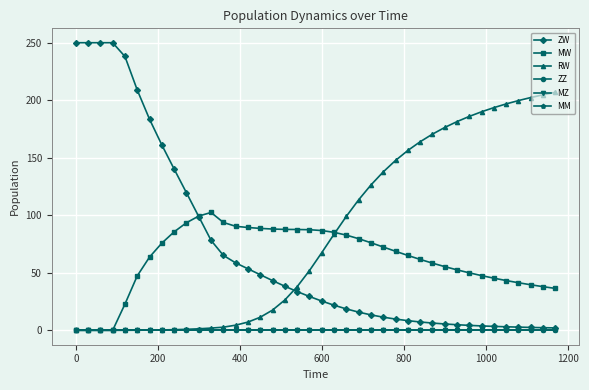

Does the chart have visible grid lines?

Yes